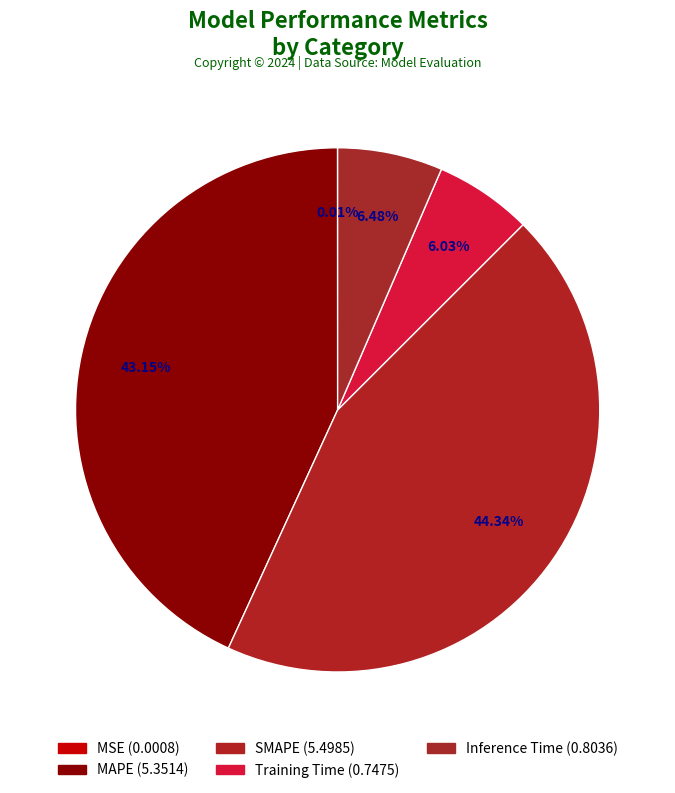

Which category has the biggest portion of the pie?

SMAPE